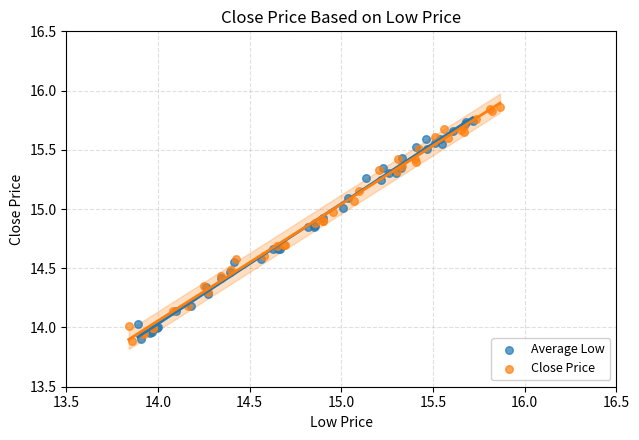

What are all the series names shown in the legend?

Average Low, Close Price